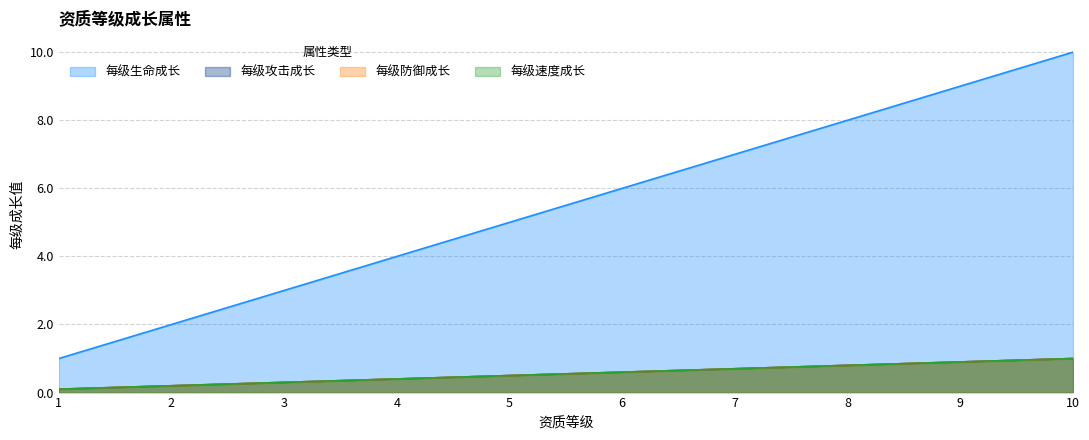

At 1, list the series in order from smallest to largest.

每级攻击成长, 每级防御成长, 每级速度成长, 每级生命成长